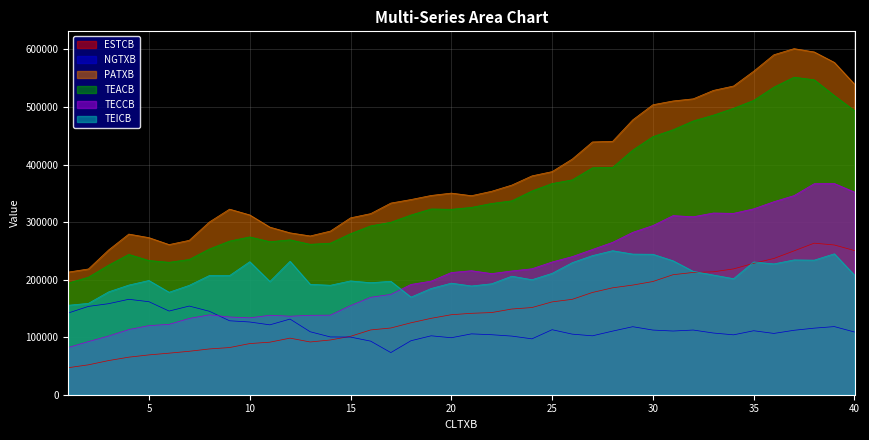

What is the total value across all series at 15?

1141598.1